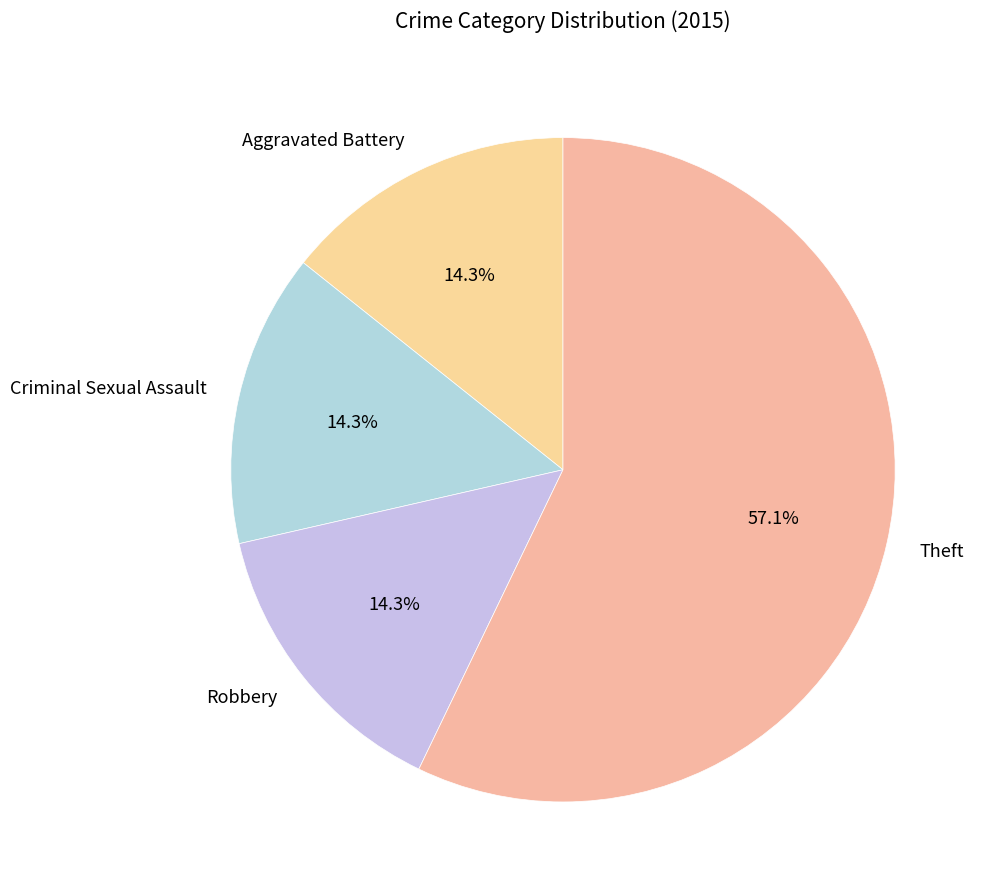

Approximately how many times larger is the value at Criminal Sexual Assault compared to Robbery?

1.0